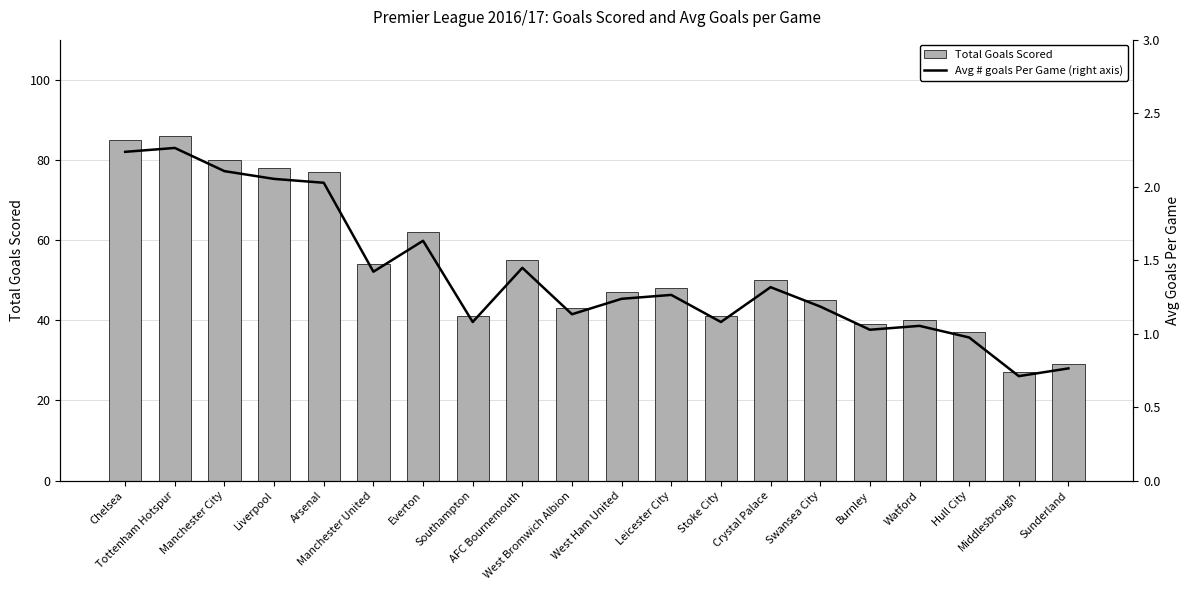

What is the minimum value shown in the chart?

0.7